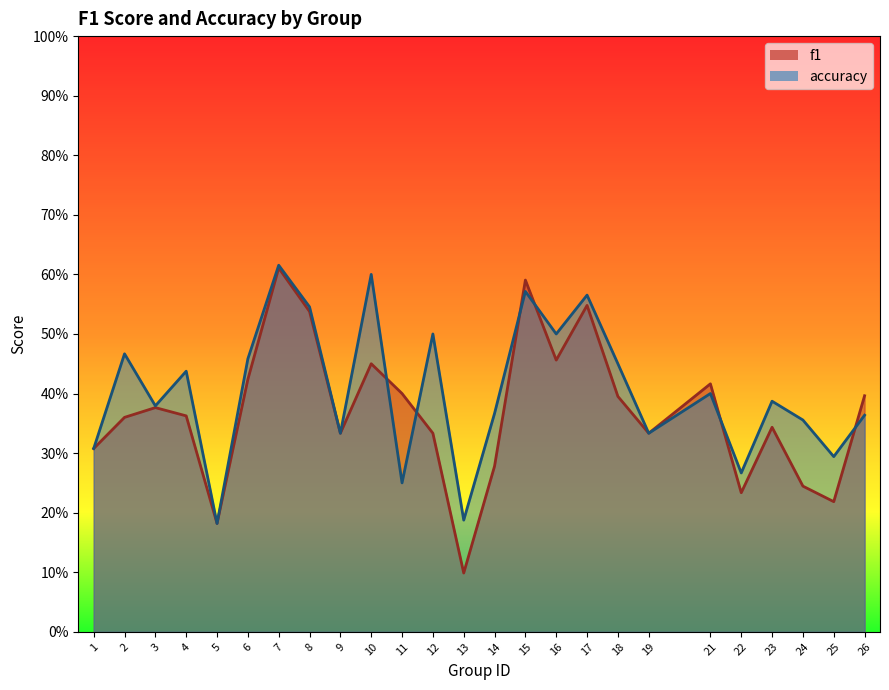

What is the average value of the f1 series?

0.4